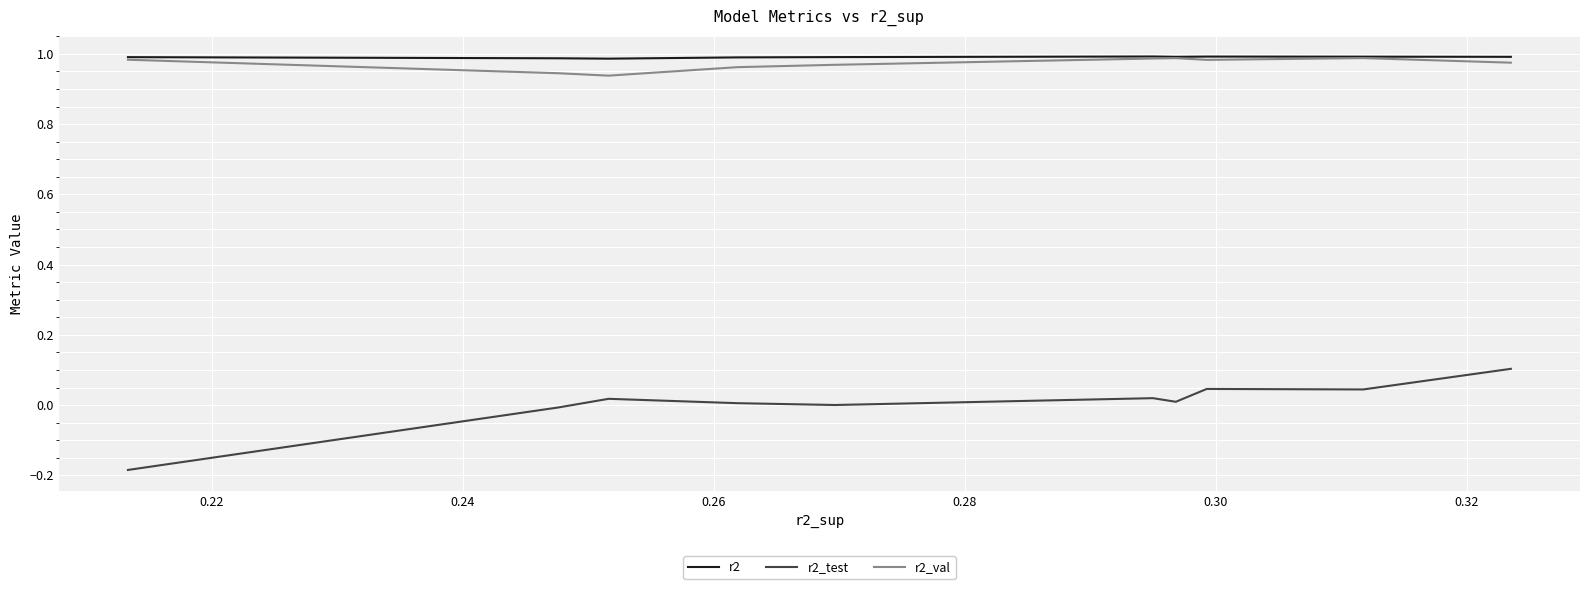

Count the r2 values in the range 0 to 1.

10